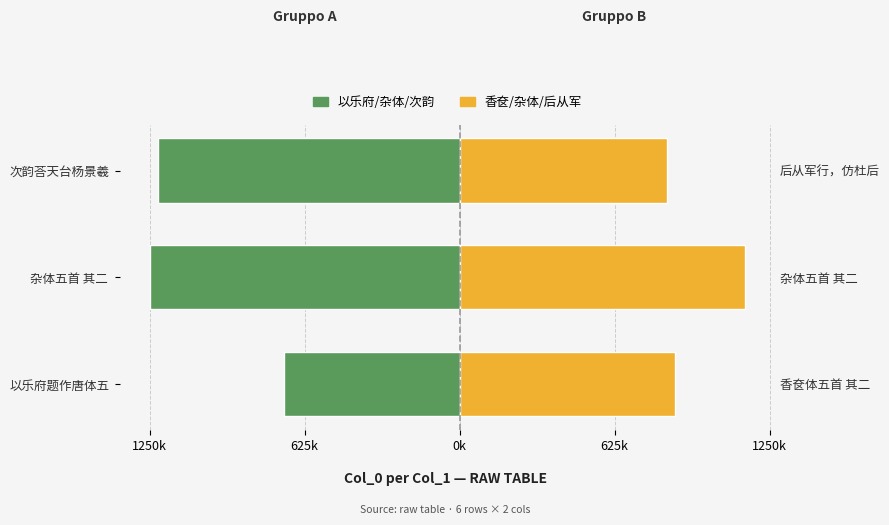

How many series are shown in this chart?

2